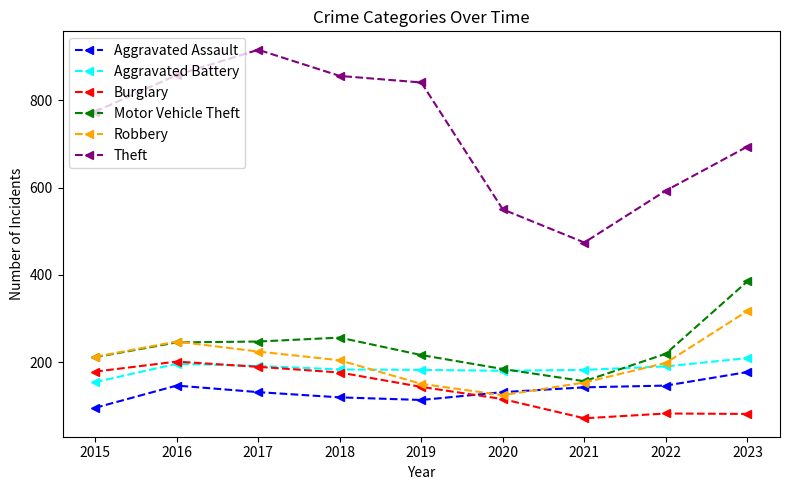

Which category has the lowest value in the Aggravated Assault series?

2015